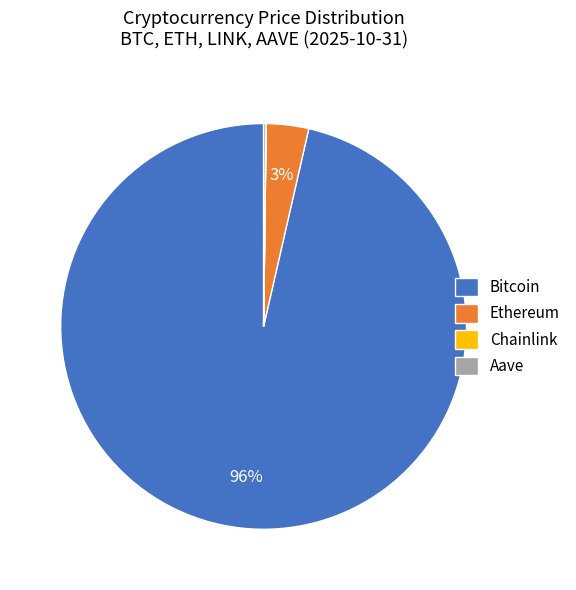

Does any single category account for the majority?

Yes